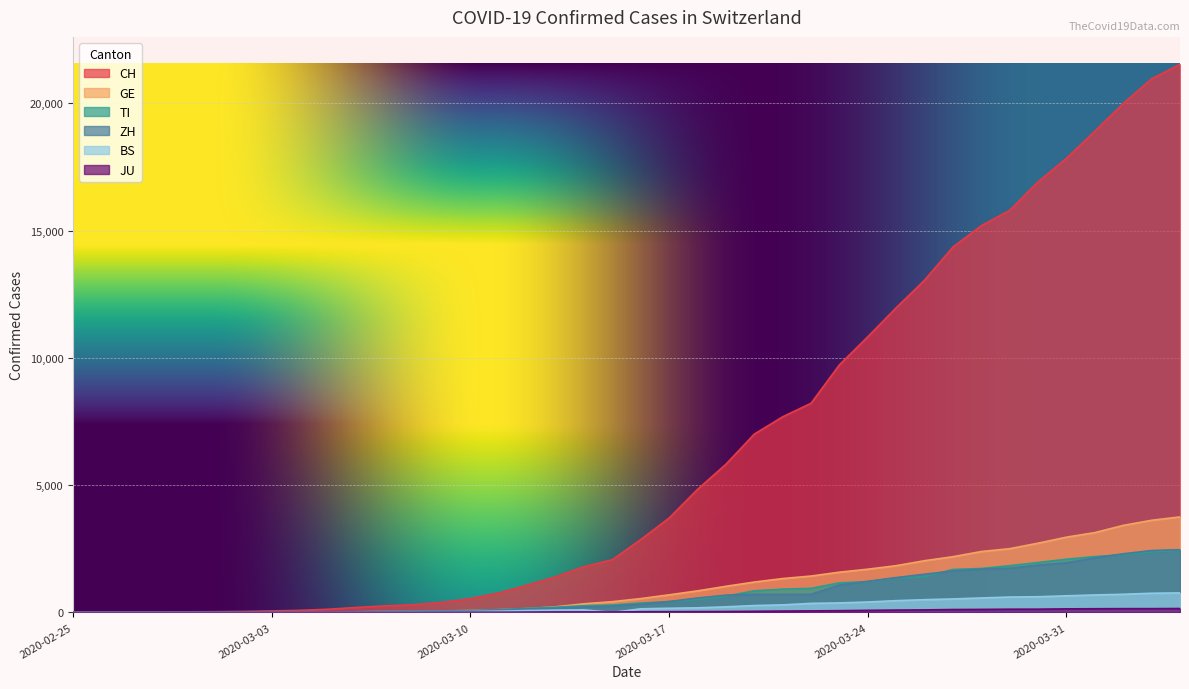

How many lines are shown in the chart?

6